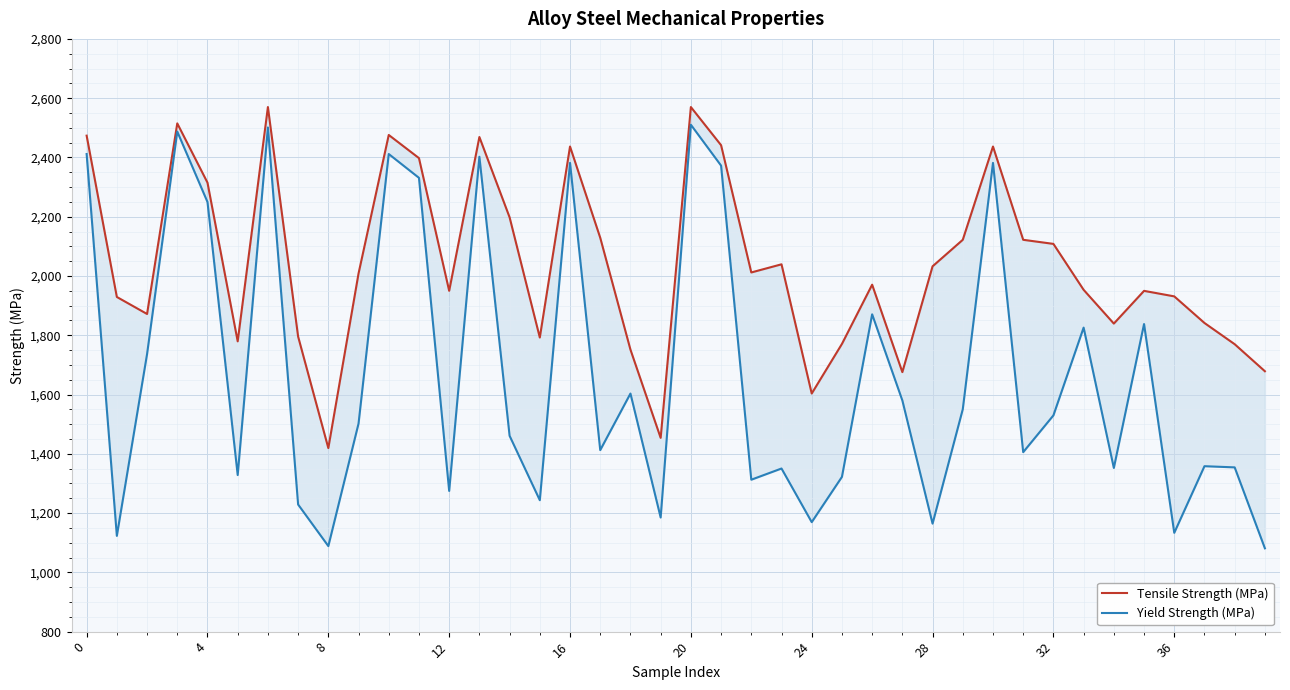

How many lines are shown in the chart?

2